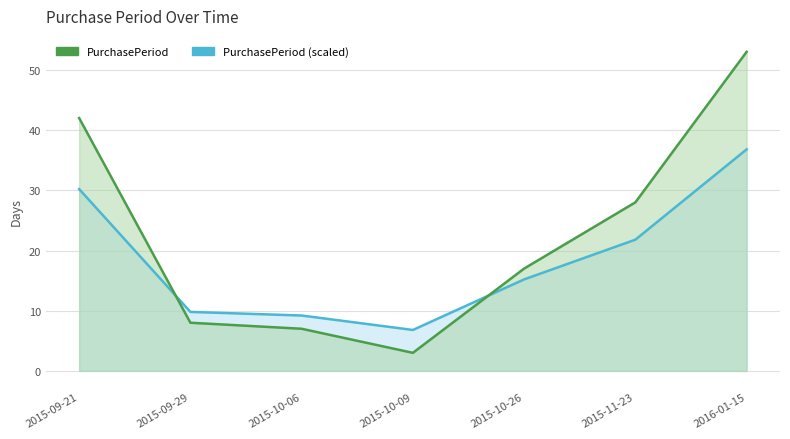

Between 2015-11-23 and 2016-01-15, which series saw the biggest shift?

PurchasePeriod